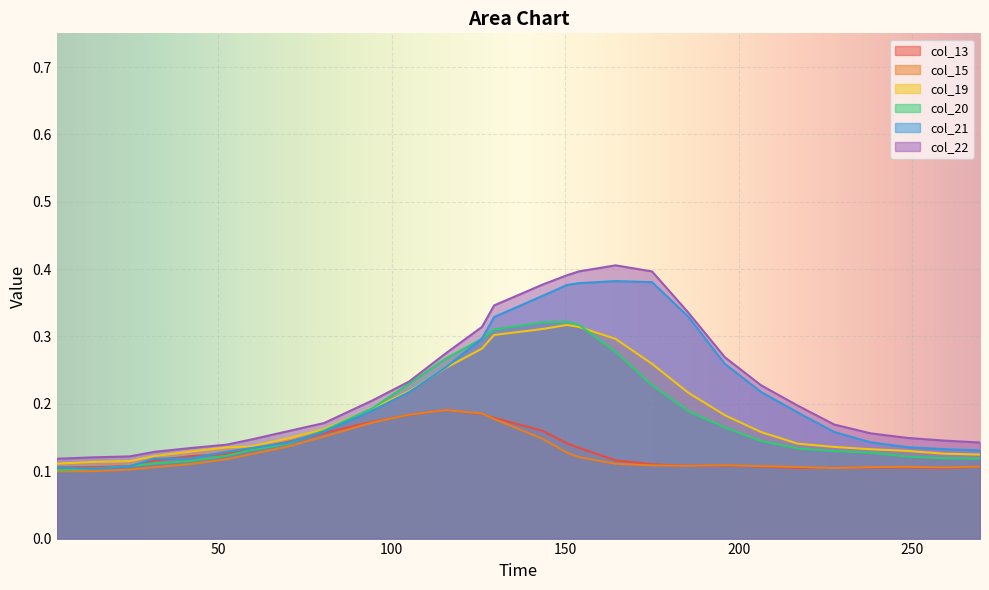

What is the maximum value shown in the chart?

0.4